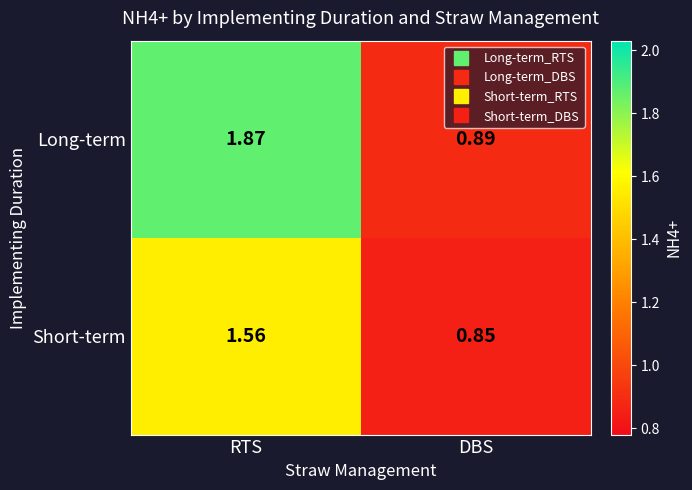

Where is Long-term nearest to the value 1?

DBS